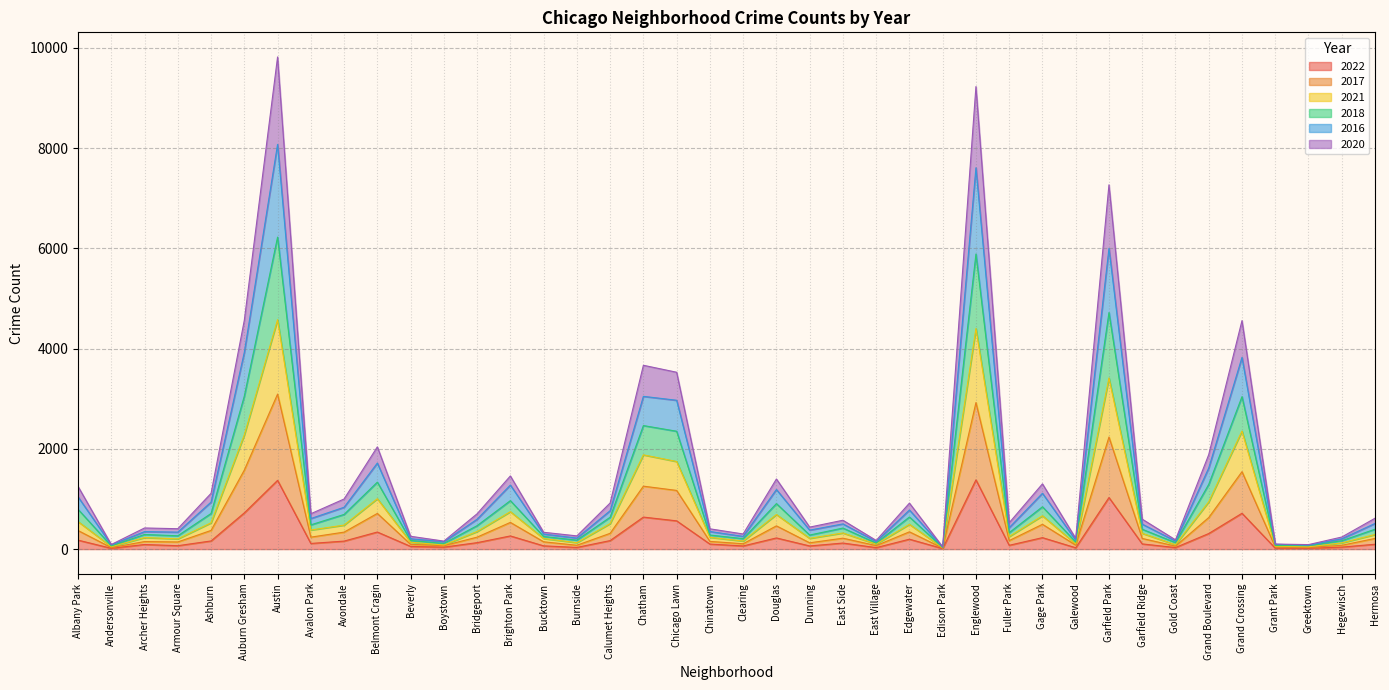

What is the highest value of the 2022 series?

1382